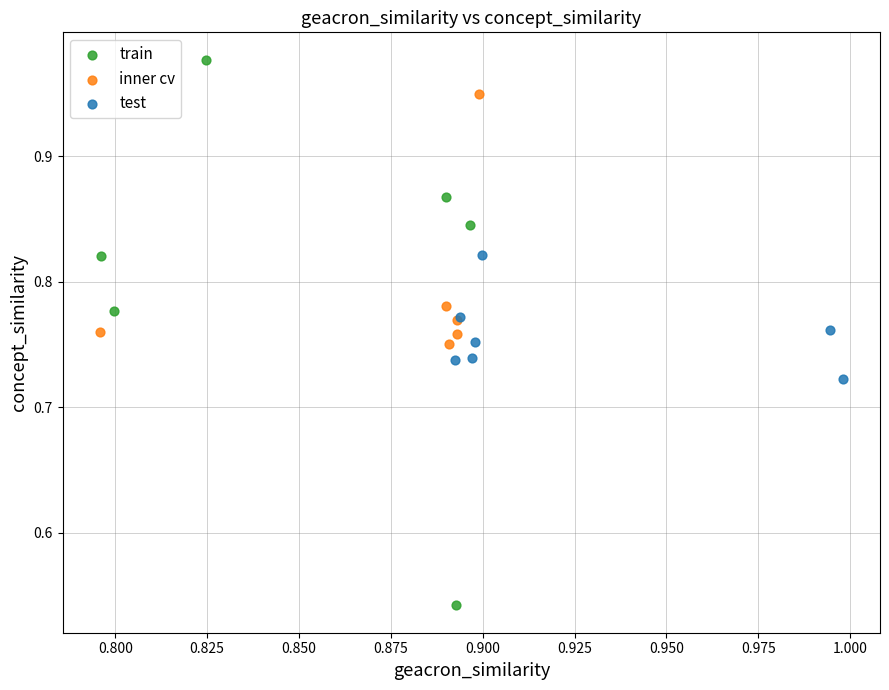

Which series reaches the maximum Y coordinate?

train